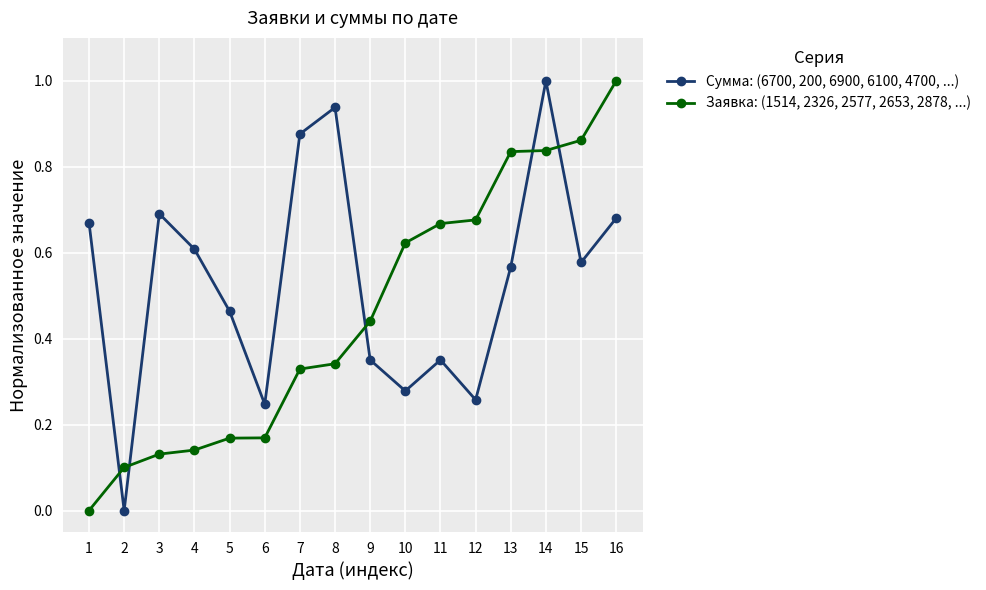

What is the sum of all Сумма: (6700, 200, 6900, 6100, 4700, ...) values?

8.6